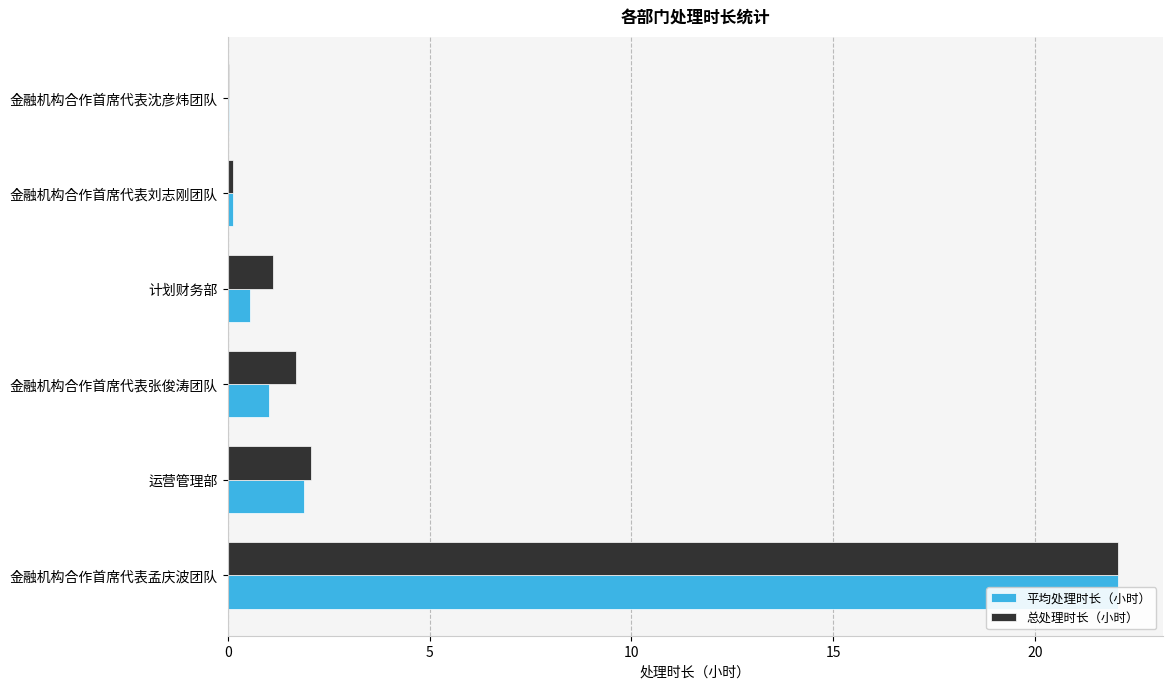

Read the 总处理时长（小时） value at 10.

1.7